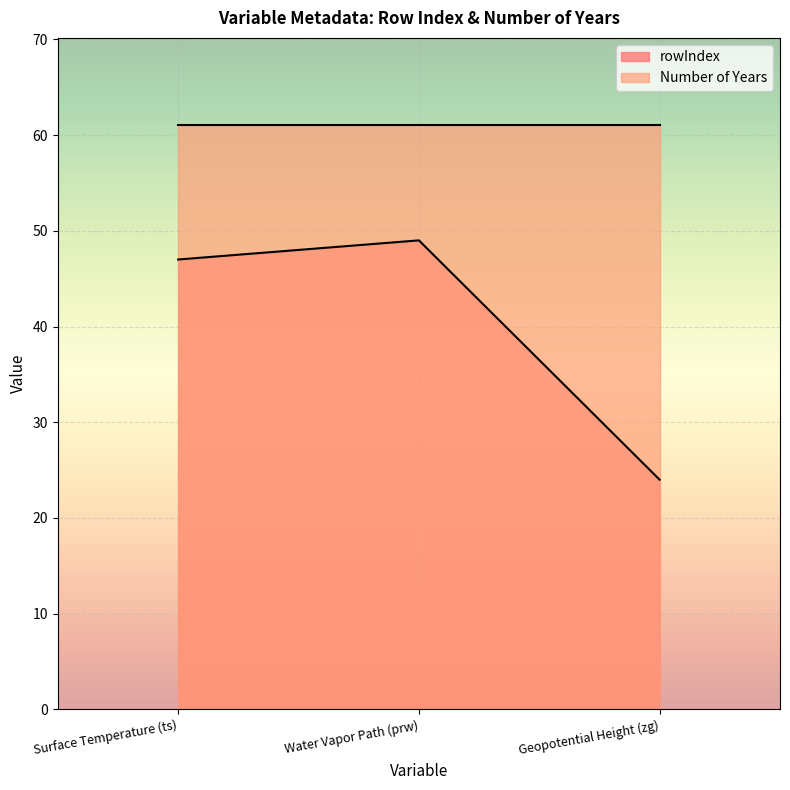

Is it true that the value at Surface Temperature (ts) is 47?

True